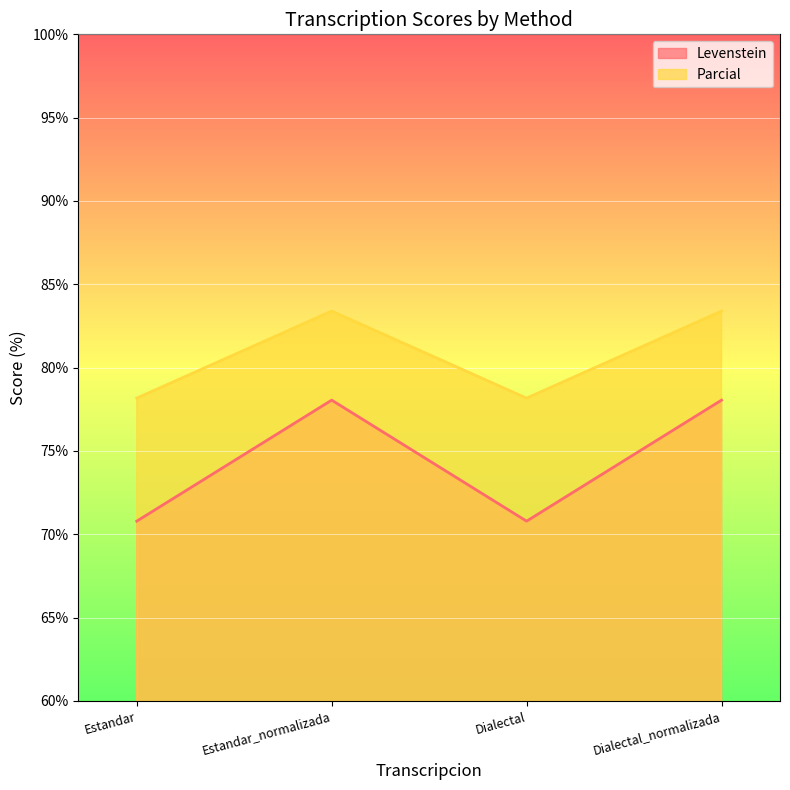

Reading left to right, transcribe all the data shown in this chart.

Levenstein: 70.8	78.0	70.8	78.0
Parcial: 78.2	83.4	78.2	83.4